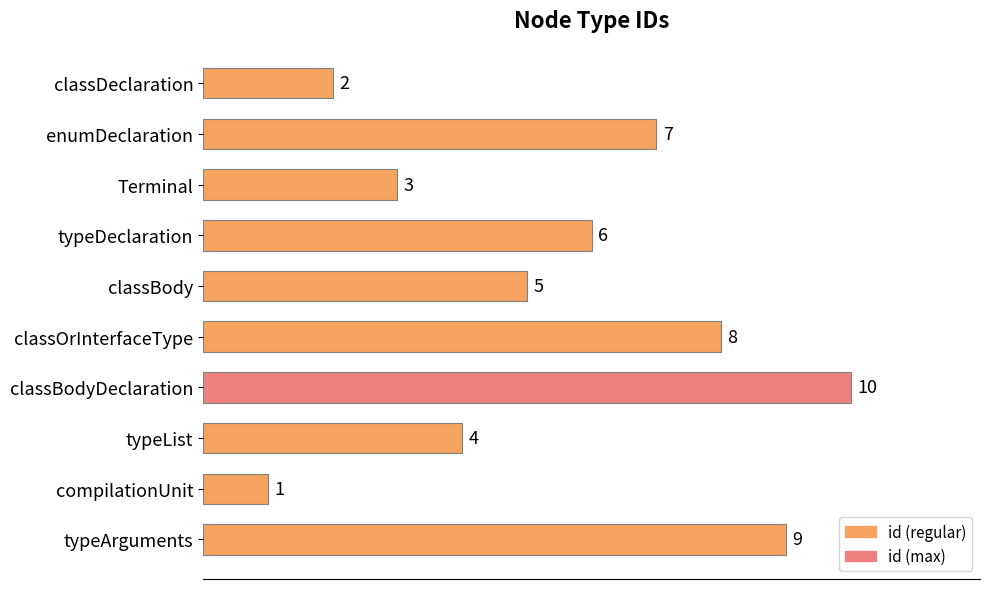

Reading bottom to top, extract all data points from this chart.

typeArguments=9	compilationUnit=1	typeList=4	classBodyDeclaration=10	classOrInterfaceType=8	classBody=5	typeDeclaration=6	Terminal=3	enumDeclaration=7	classDeclaration=2